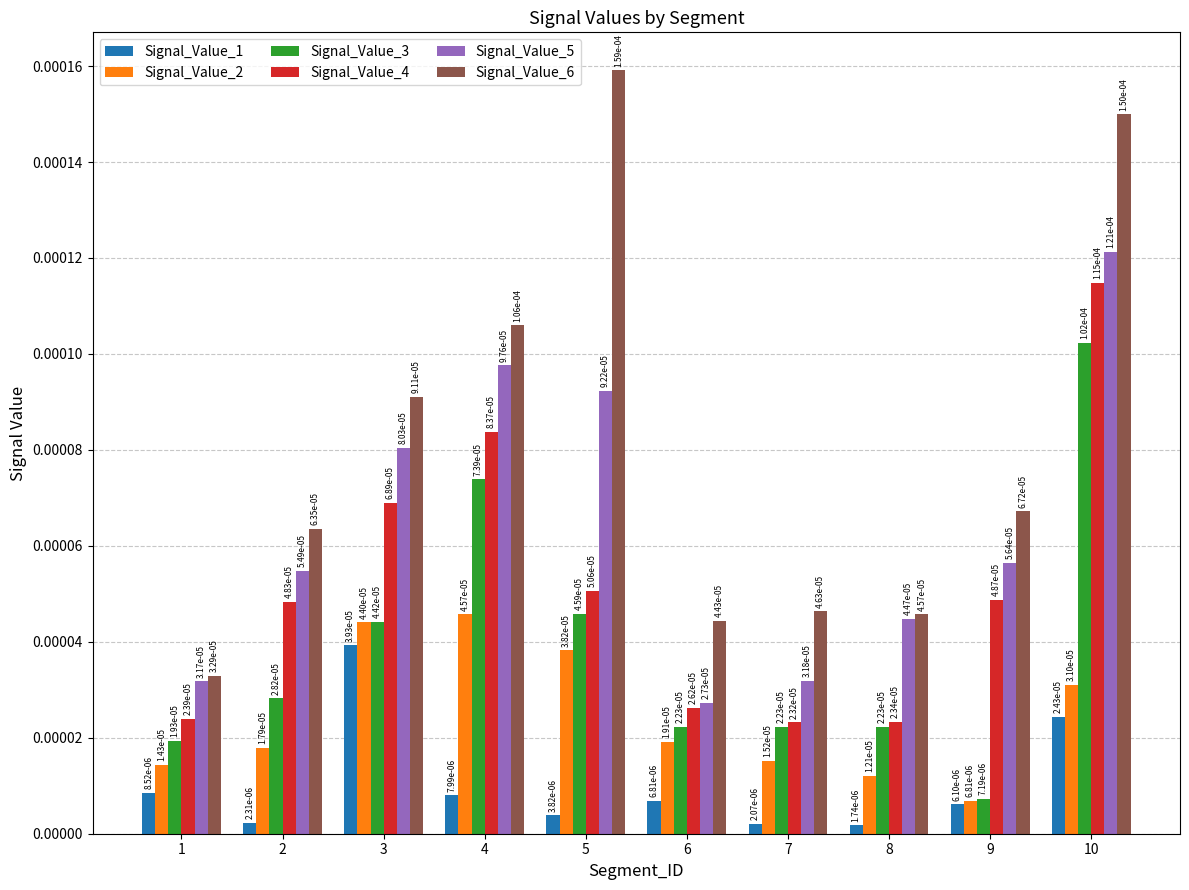

Rank the series by their average value, from highest to lowest.

Signal_Value_6, Signal_Value_5, Signal_Value_4, Signal_Value_3, Signal_Value_2, Signal_Value_1